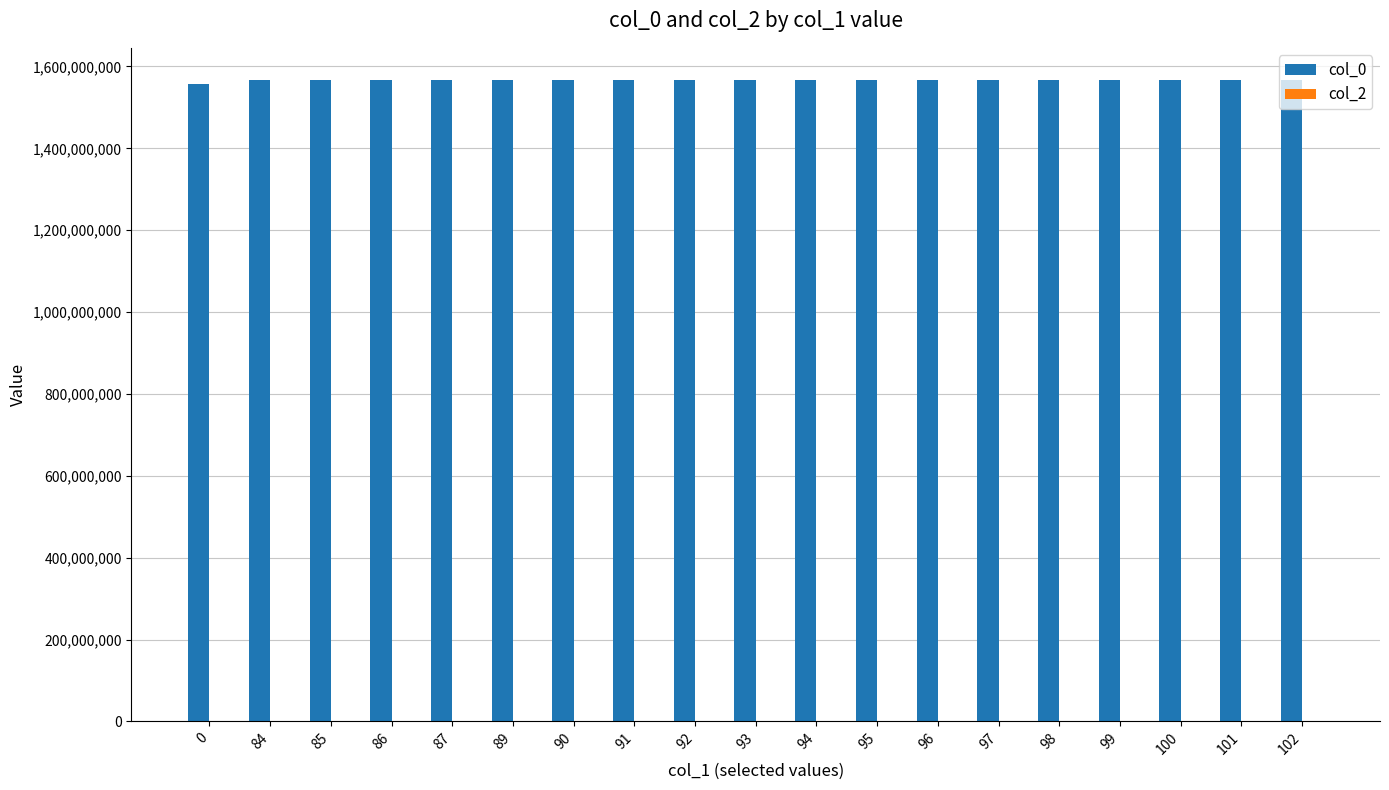

The value at 0 is 1044732315. True or false?

False